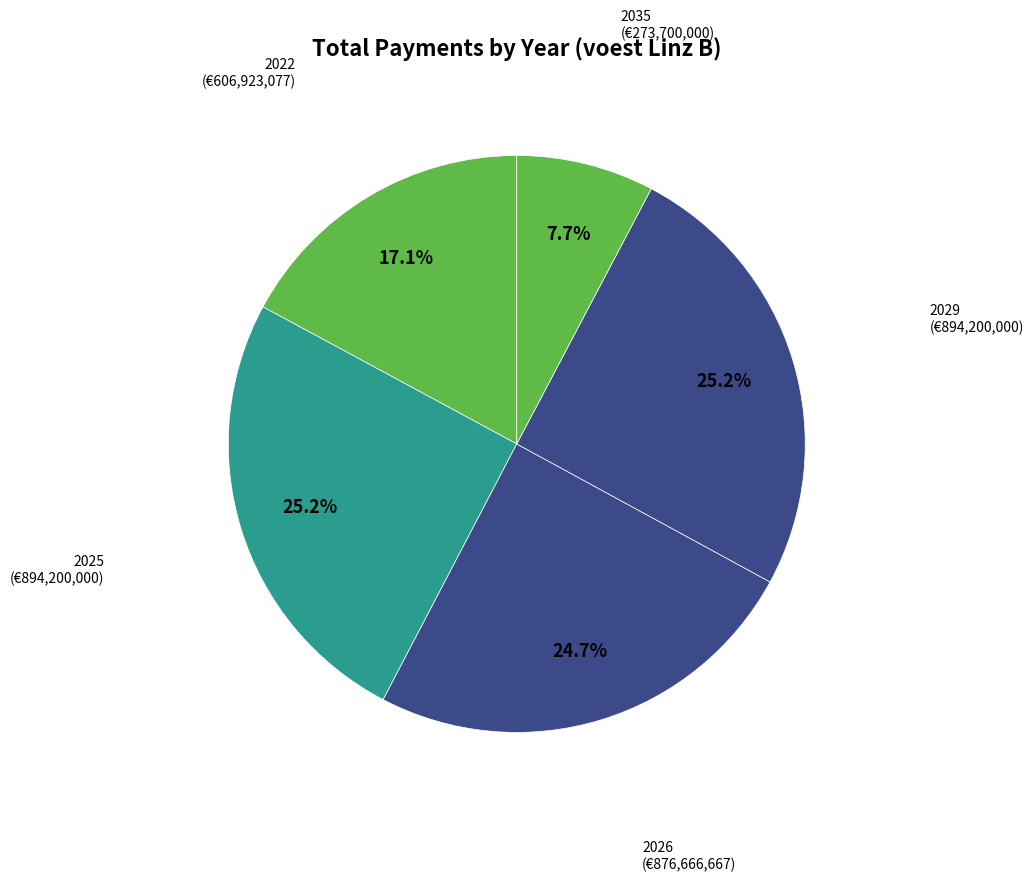

Rank the categories by value from highest to lowest.

2025, 2029, 2026, 2022, 2035